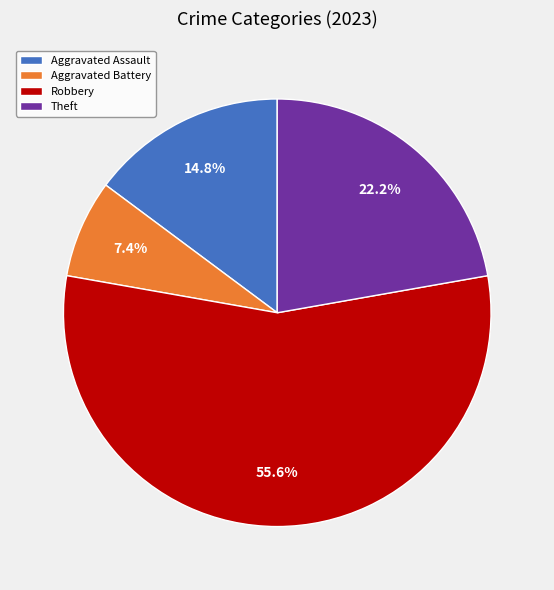

What percentage is NOT represented by Theft?

77.8%